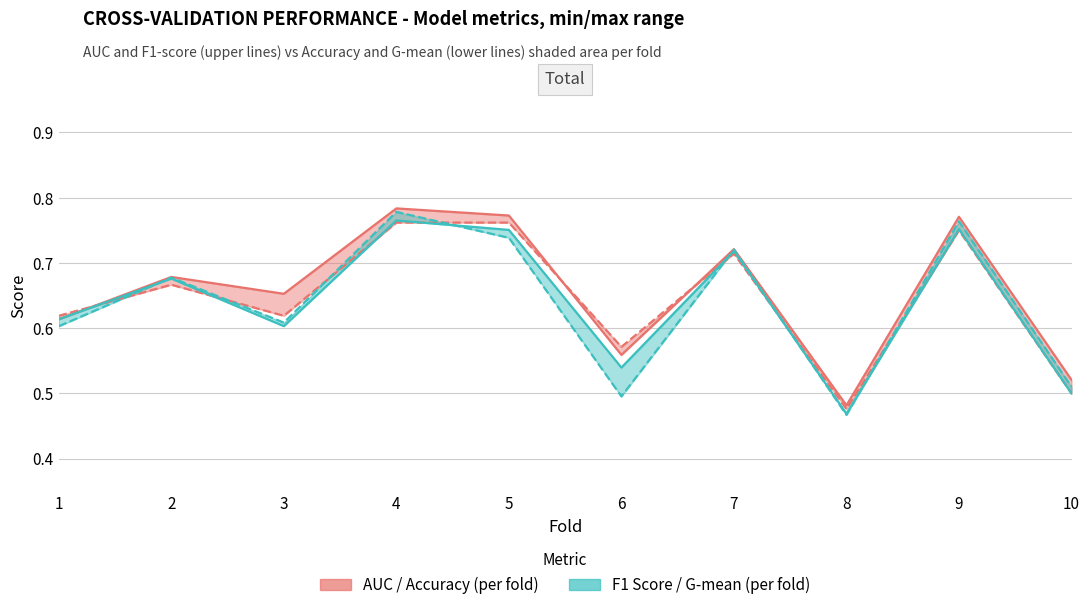

True or false: auc and accuracy cross at least once.

True